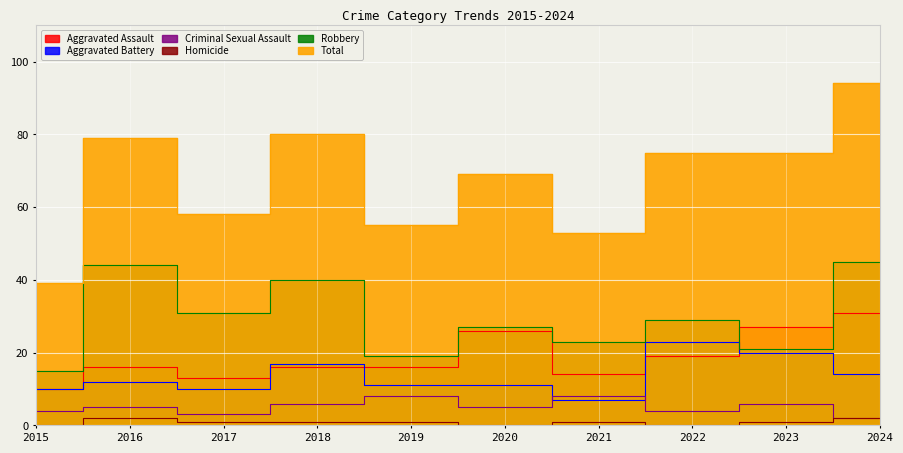

True or false: Total and Aggravated Assault cross at least once.

False